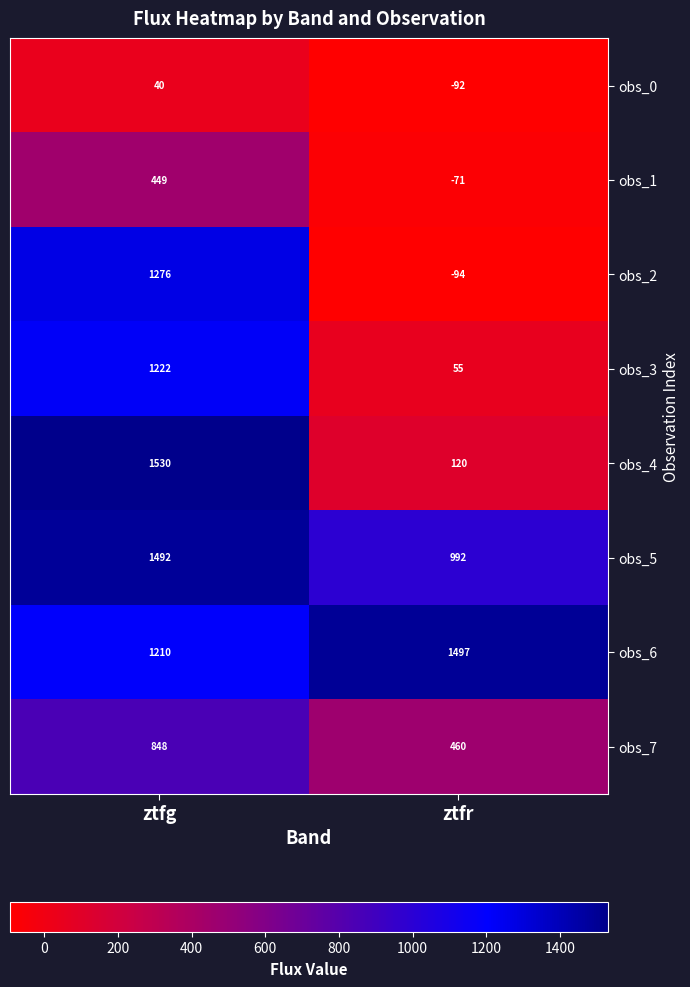

Rank the series by their maximum value, from highest to lowest.

obs_4, obs_6, obs_5, obs_2, obs_3, obs_7, obs_1, obs_0